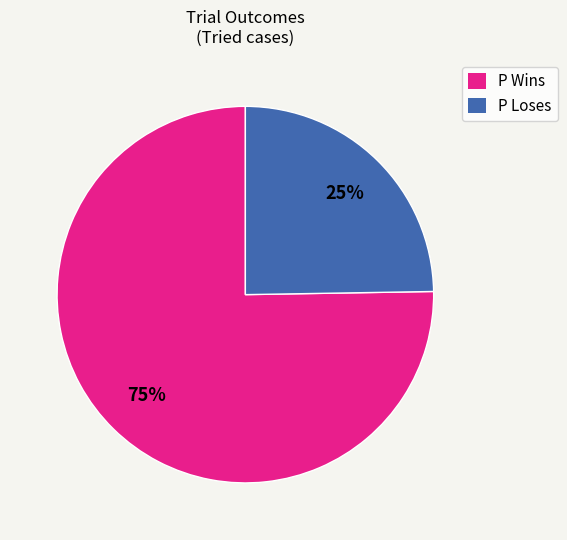

How many segments does this pie chart have?

2